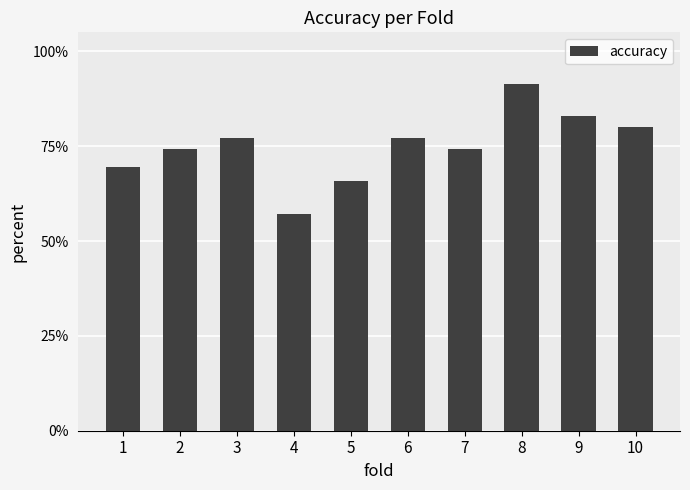

Does the chart contain any negative values?

No